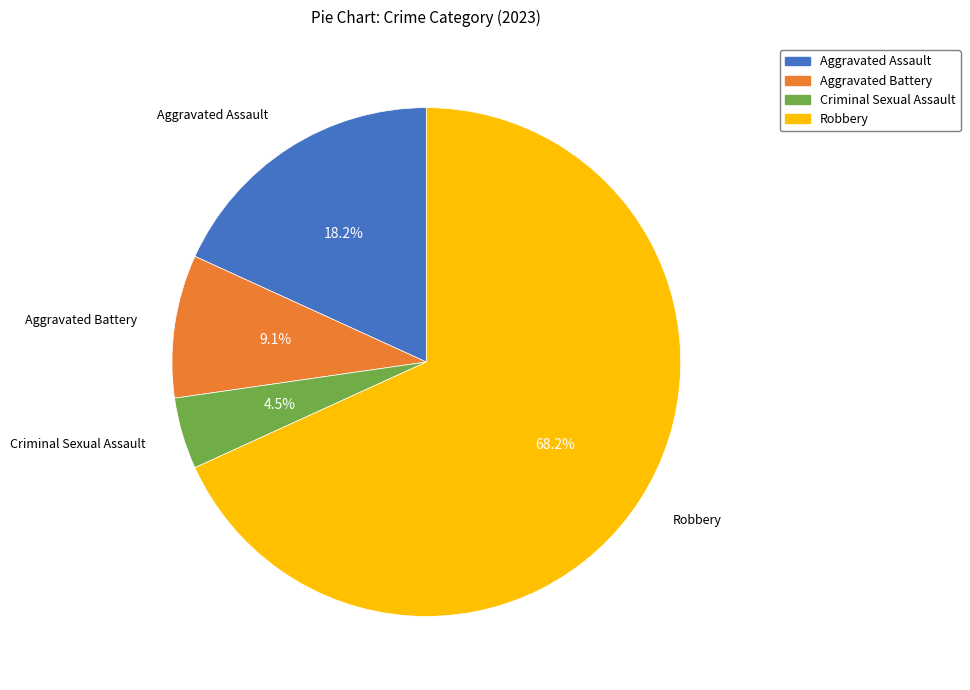

The Aggravated Battery slice represents 9% of the pie. True or false?

True